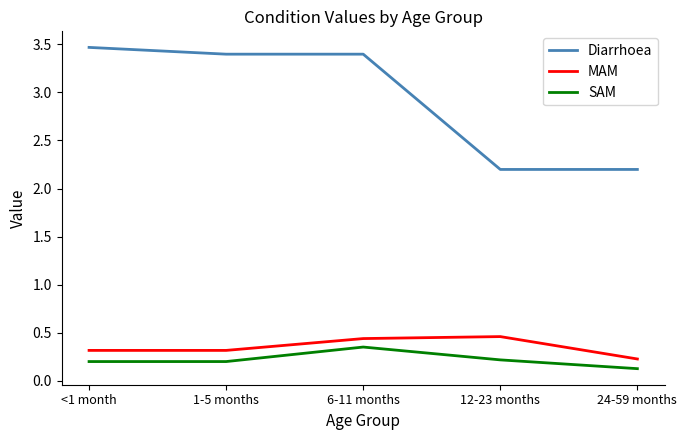

True or false: SAM has more than 2 points higher than both neighbors.

False